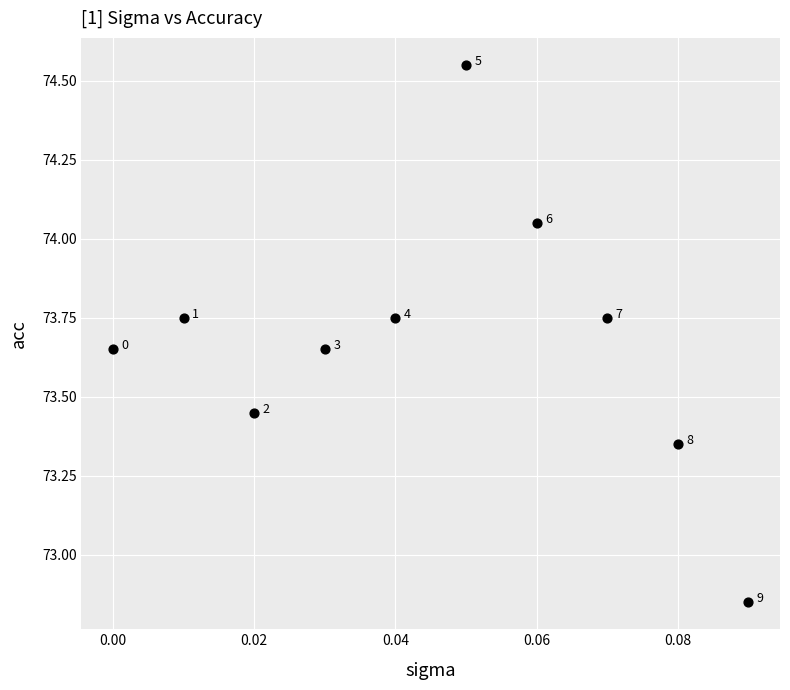

What is the range of Y values (max minus min)?

1.7